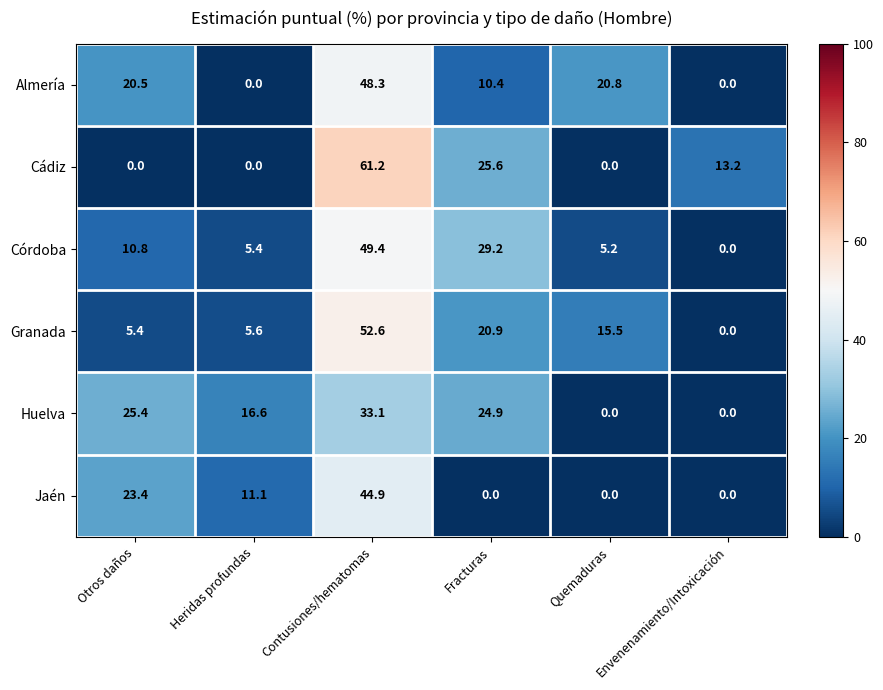

Which series changed the most between Fracturas and Envenenamiento/Intoxicación?

Córdoba